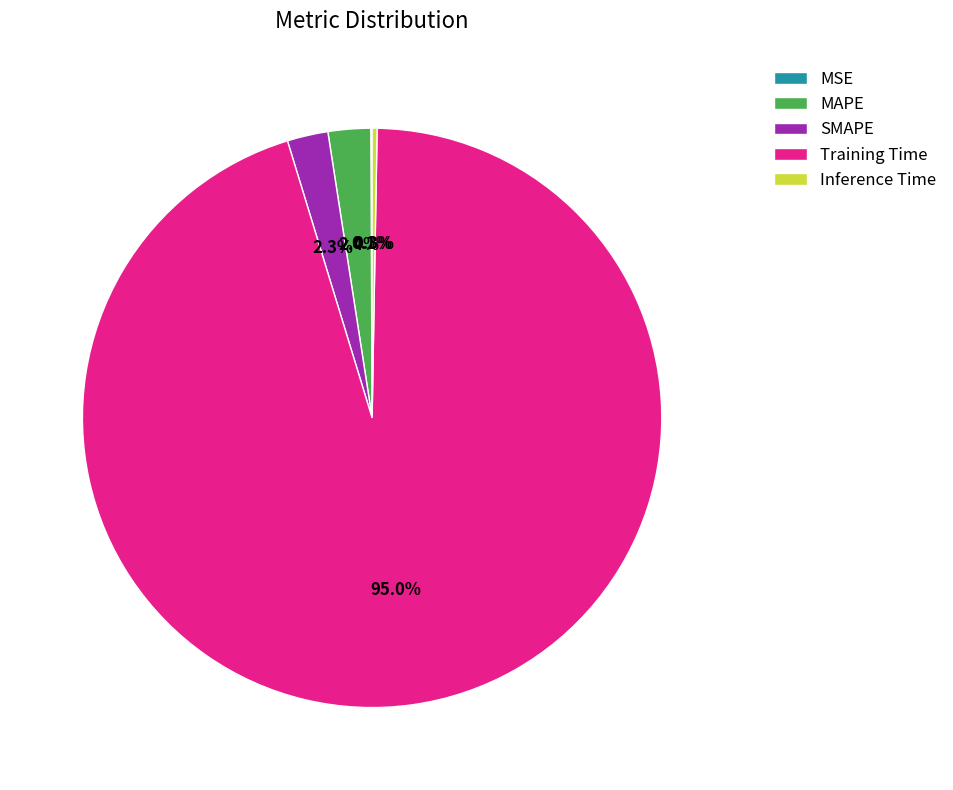

What is the majority slice?

Training Time